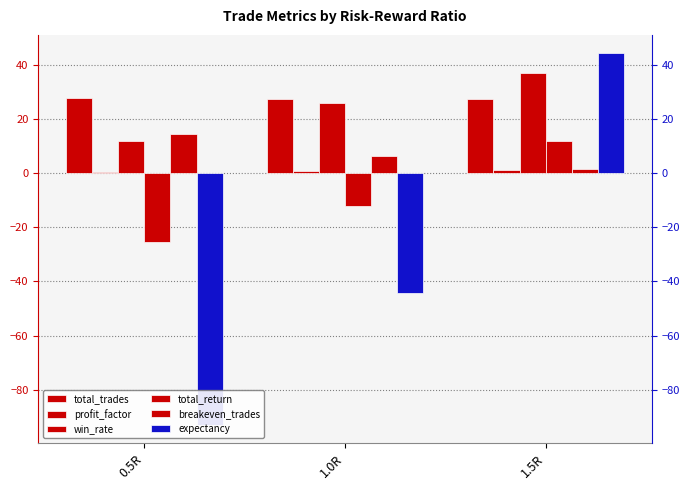

Reading left to right, extract all data points from this chart.

total_trades: 0.5R=27.6	1.0R=27.4	1.5R=27.2
profit_factor: 0.5R=0.5	1.0R=0.8	1.5R=1.1
win_rate: 0.5R=12.0	1.0R=25.8	1.5R=36.8
total_return: 0.5R=-25.6	1.0R=-12.0	1.5R=11.8
breakeven_trades: 0.5R=14.3	1.0R=6.3	1.5R=1.6
expectancy: 0.5R=-92.9	1.0R=-44.2	1.5R=44.2